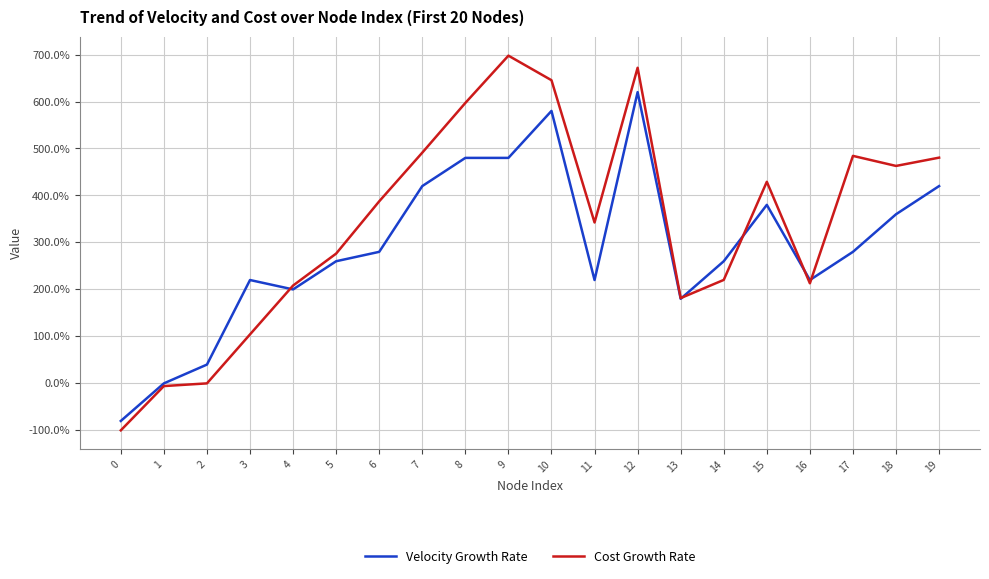

Which series changed the most between 4 and 12?

Cost Growth Rate